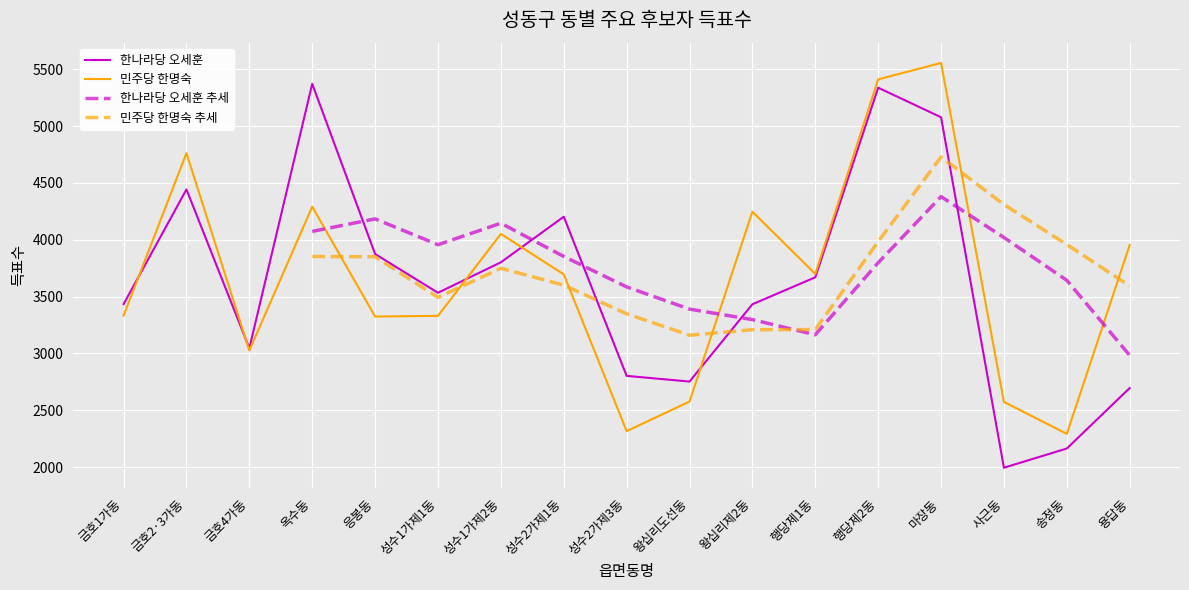

Does the chart display data point markers on the line(s)?

No